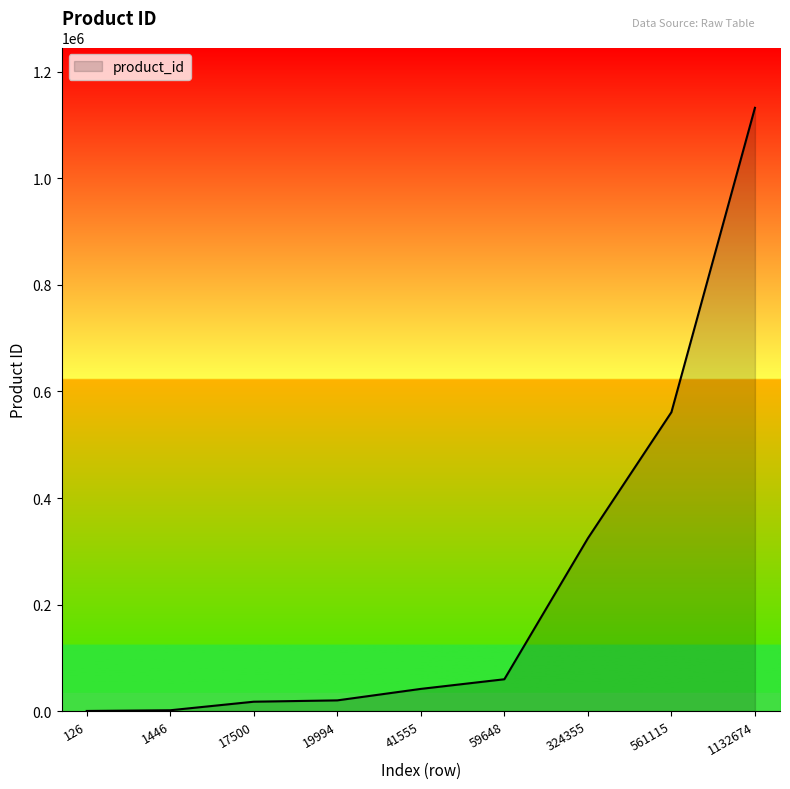

True or false: the data shows 41555 at 41555.

True